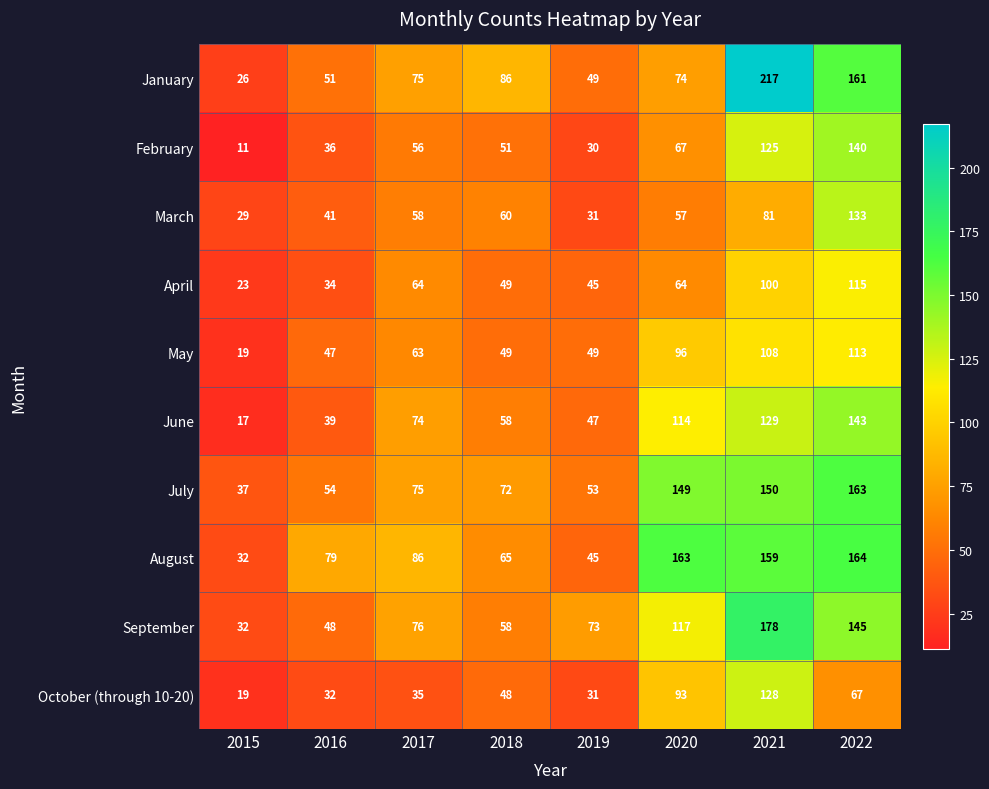

Which series has the largest range (max minus min)?

January